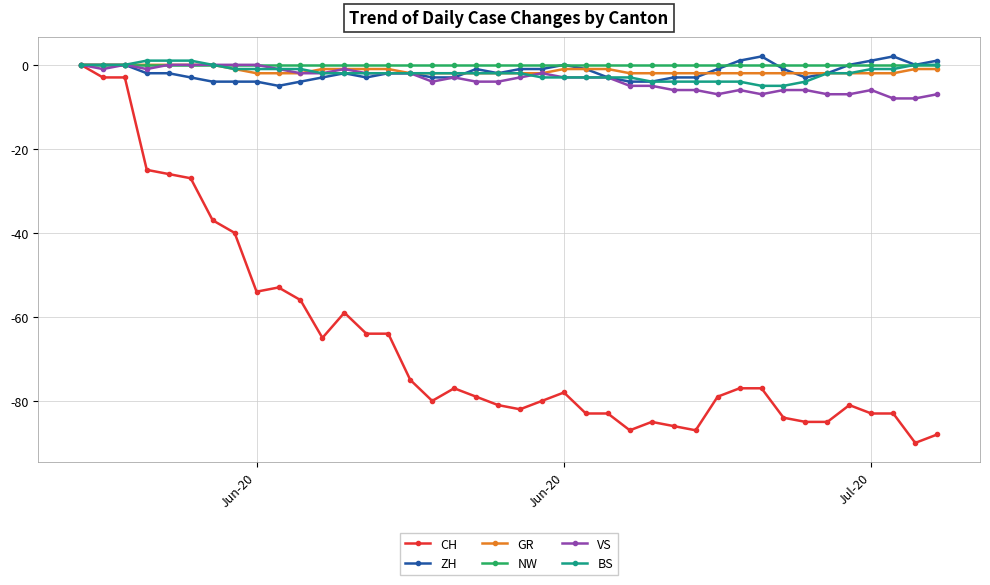

What is the minimum value for VS?

-8